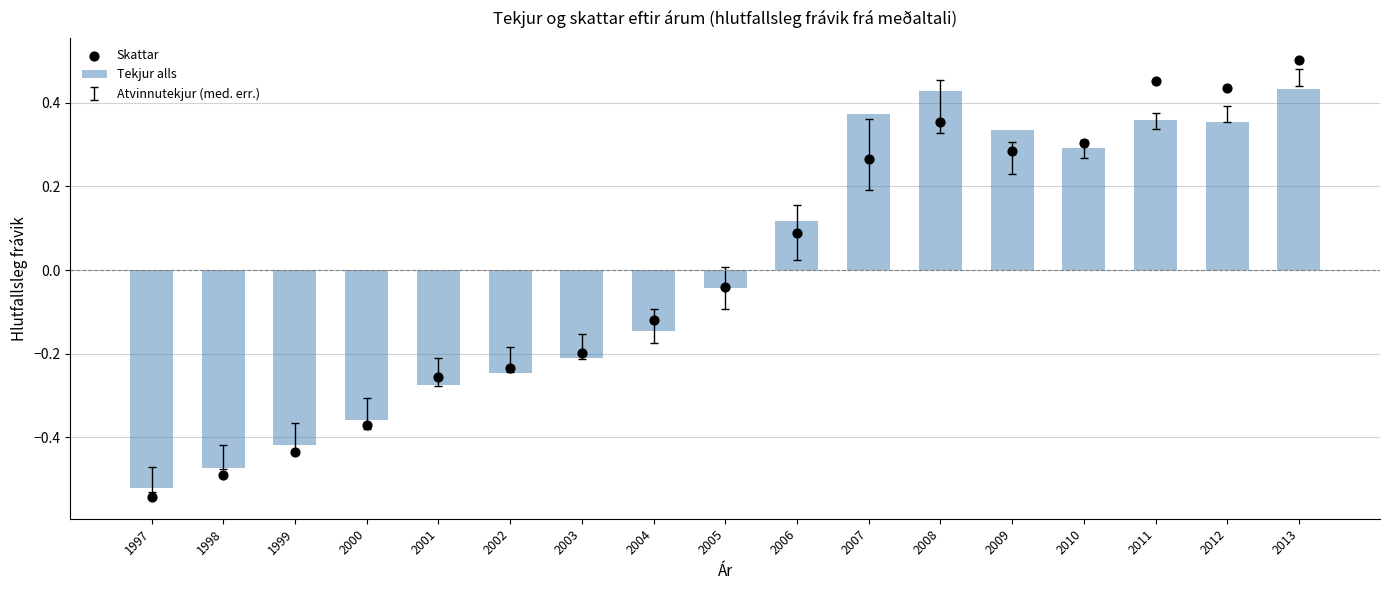

Which series has the largest total across all categories?

Tekjur alls